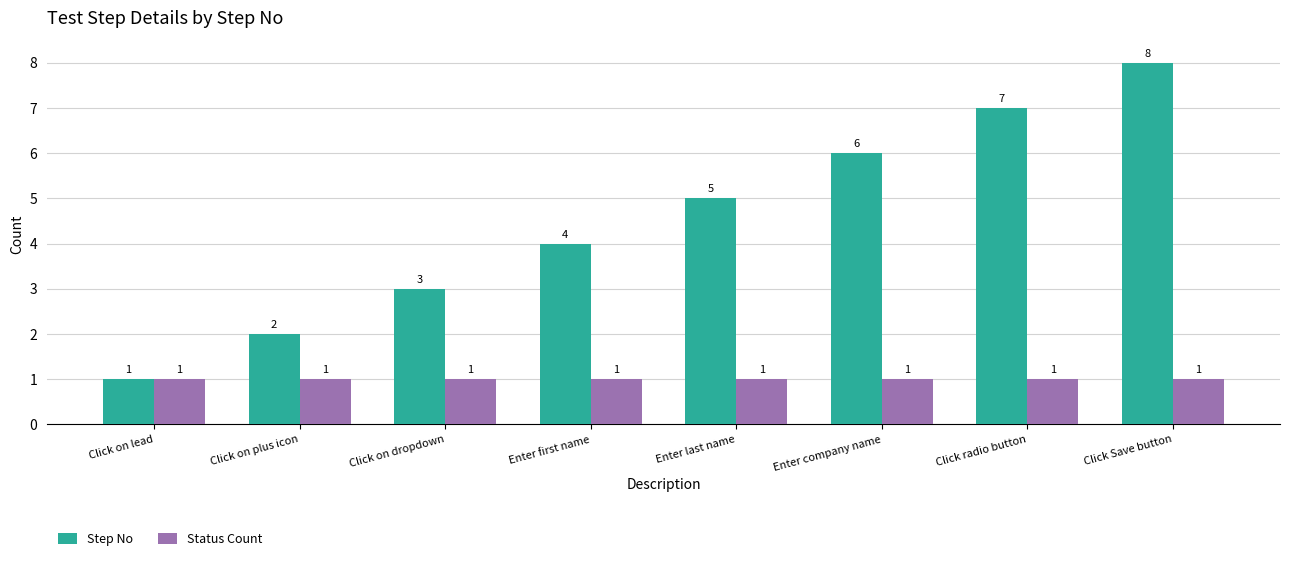

List the series in order of their peak value, highest first.

Step No, Status Count